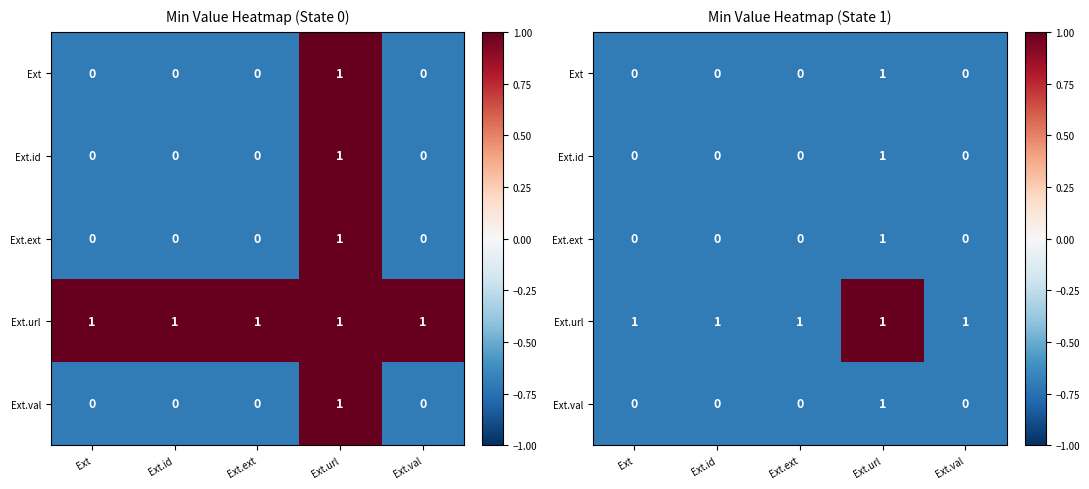

Which series has the largest total across all categories?

Ext.url